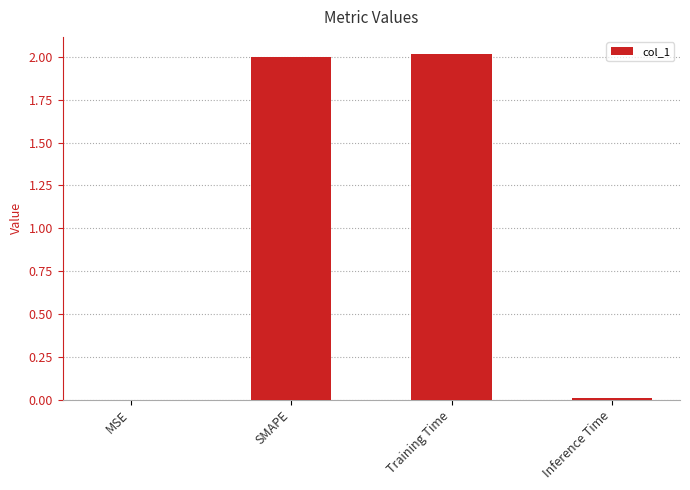

What is the maximum value shown in the chart?

2.0